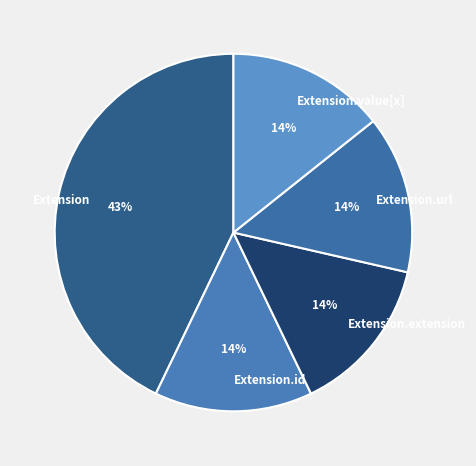

Is it true that Extension.id is 1% of the pie?

False